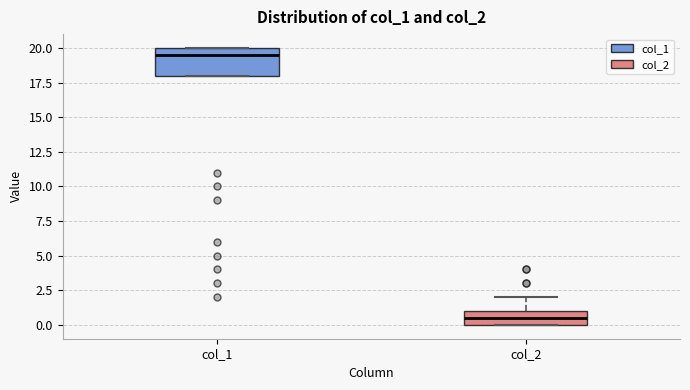

Comparing the boxes themselves (not the whiskers), which one is the tallest?

col_1